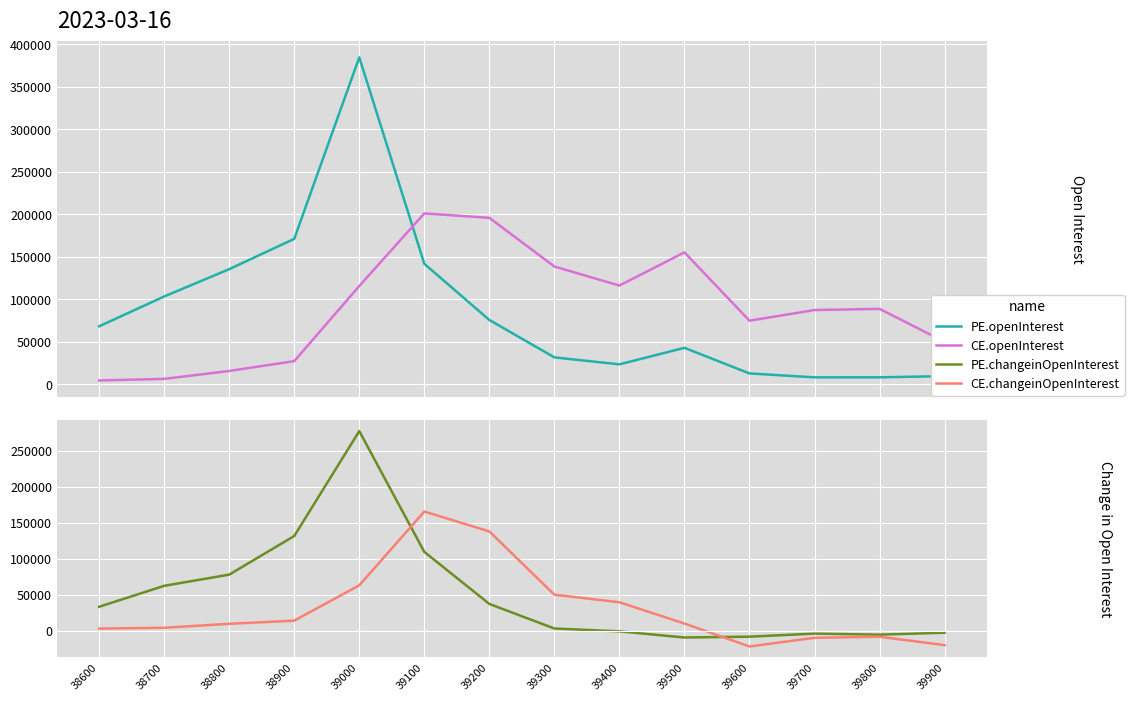

At which label does PE.changeinOpenInterest reach its peak?

39000